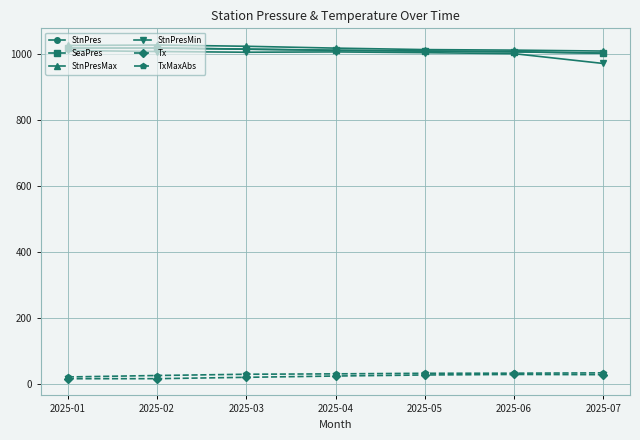

Is the value of Tx at 2025-04 greater than the value of SeaPres at 2025-02?

No